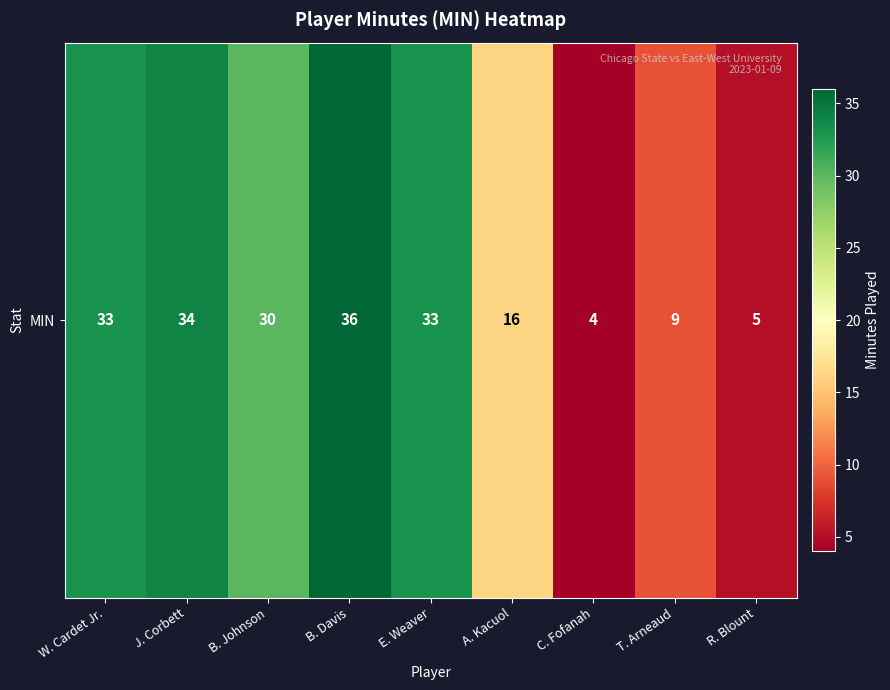

Count the number of values greater than 30.

4